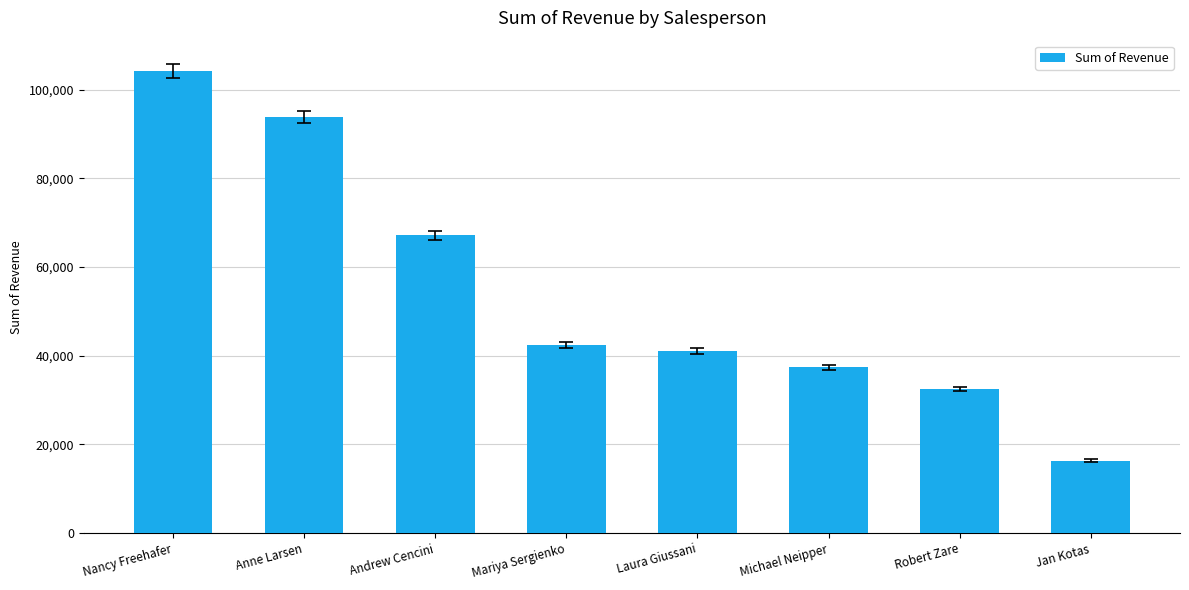

Reading left to right, list all the values displayed in this chart.

104242.3	93848.3	67180.5	42370.9	41095.0	37418.0	32530.6	16350.5